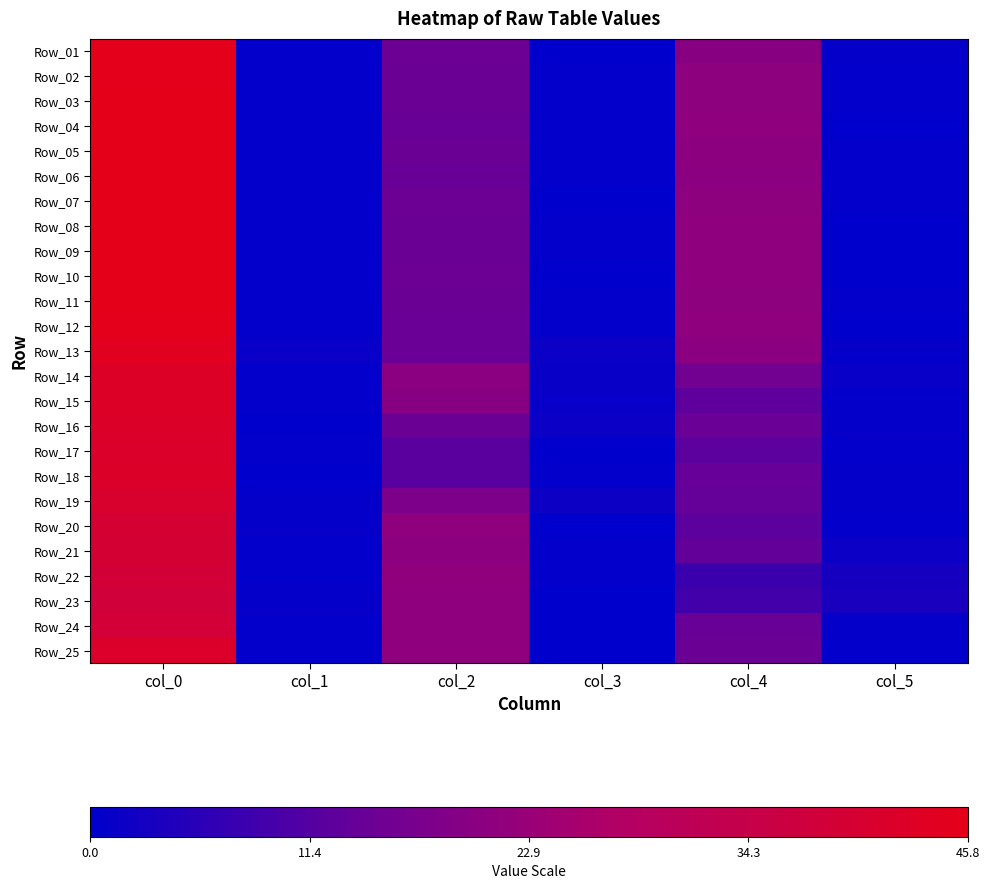

At which category does the chart reach its peak across all series?

col_0